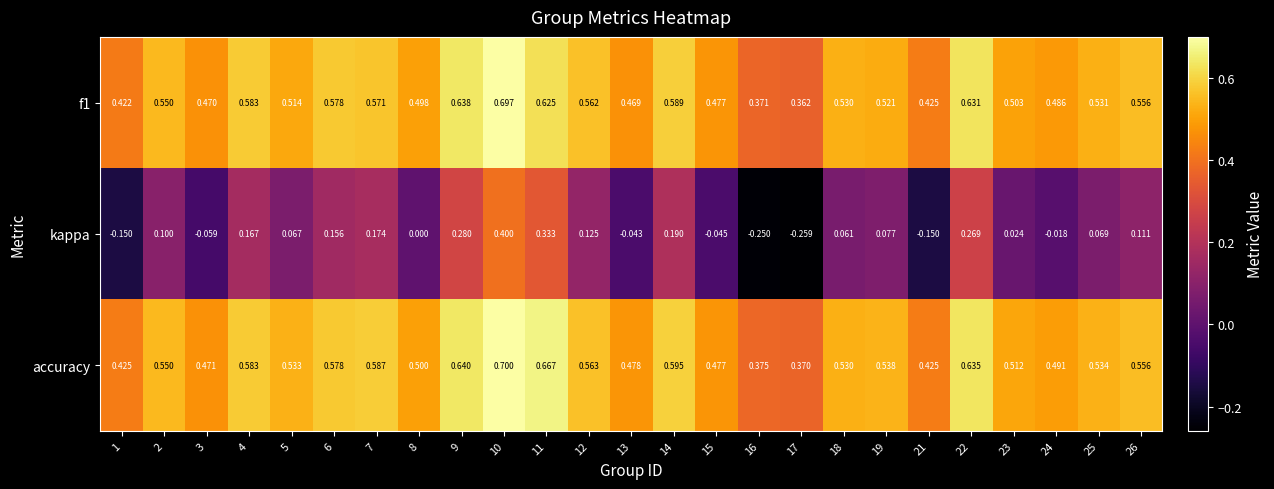

Between 13 and 14, which series saw the biggest shift?

kappa